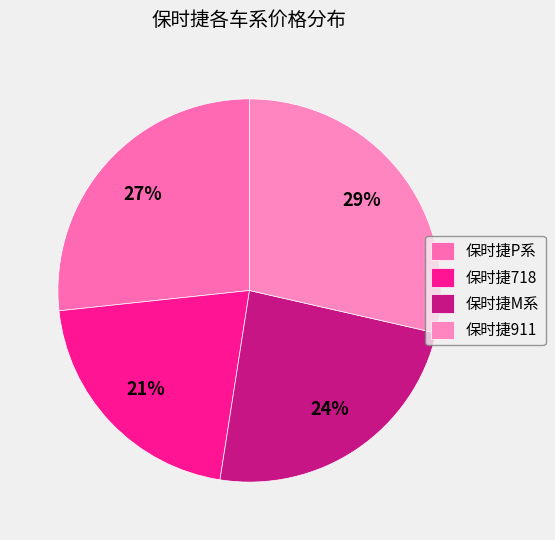

How many segments does this pie chart have?

4